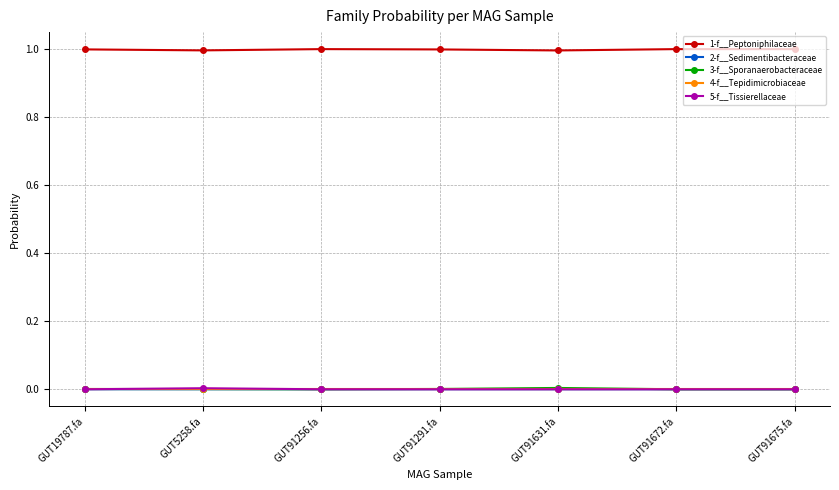

Which series has the largest total across all categories?

1-f__Peptoniphilaceae